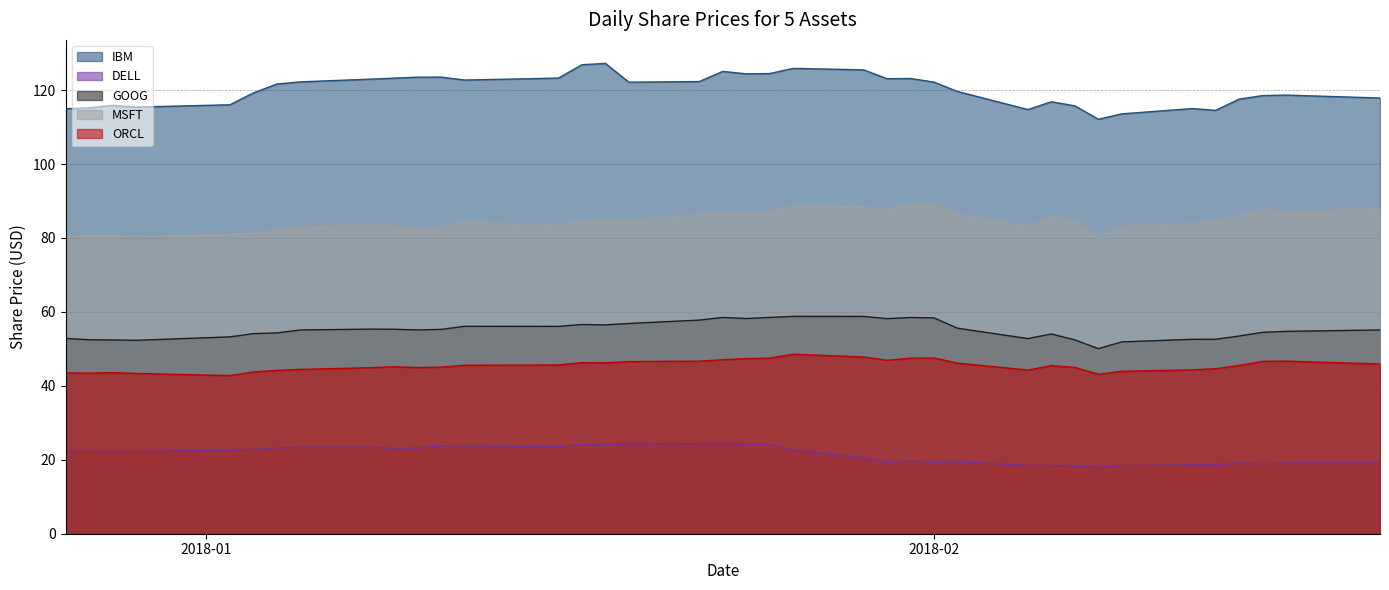

True or false: IBM and GOOG intersect in this chart.

False